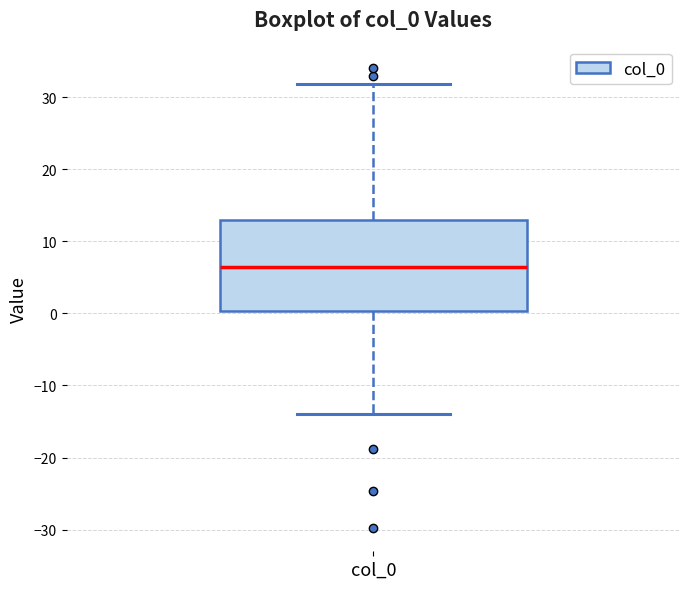

Transcribe this box plot: give where the median line is, the range the box spans, and where the two whiskers end, as read against the y-axis. The values are not printed on the chart, so give them approximately, as read against the axis.

median 6, box 0 to 13, whiskers -14 to 32